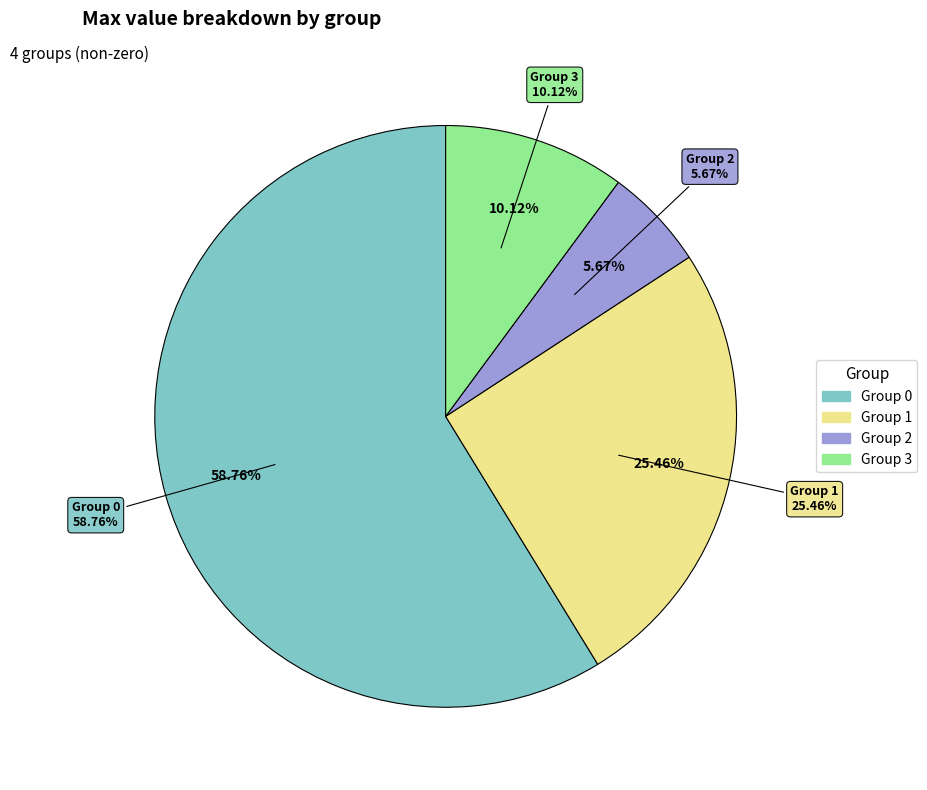

True or false: 1 accounts for 36% of the total.

False